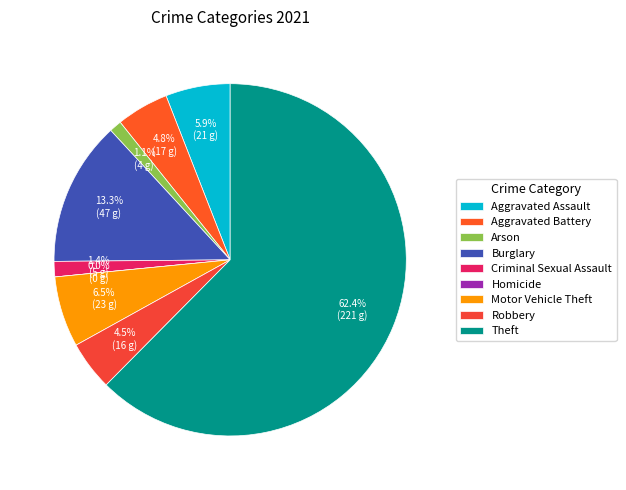

Is it true that Motor Vehicle Theft is 6% of the pie?

True